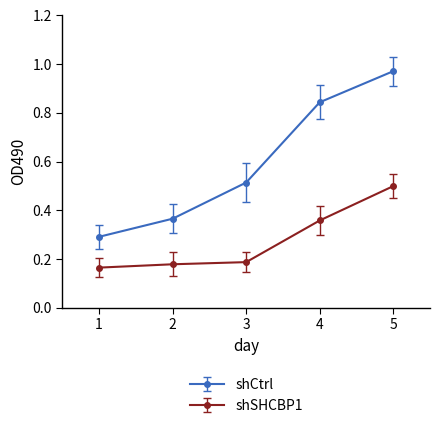

The value of shSHCBP1 at 5 is 0.5. True or false?

True